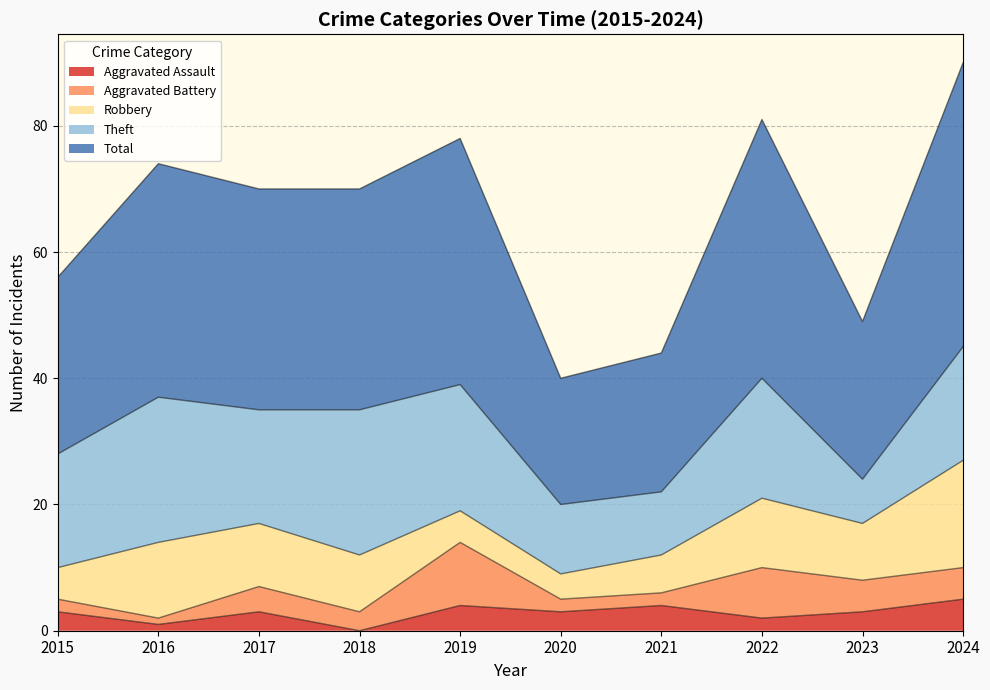

Reading right to left, list all the values displayed in this chart.

Aggravated Assault: 5	3	2	4	3	4	0	3	1	3
Aggravated Battery: 5	5	8	2	2	10	3	4	1	2
Robbery: 17	9	11	6	4	5	9	10	12	5
Theft: 18	7	19	10	11	20	23	18	23	18
Total: 45	25	41	22	20	39	35	35	37	28